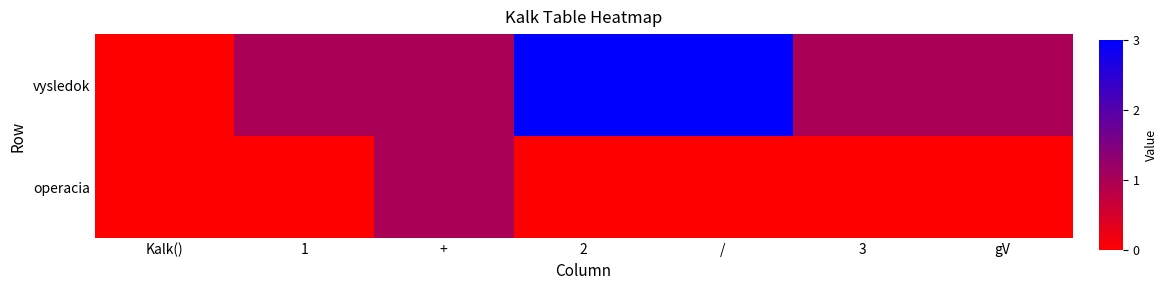

Reading right to left, extract all data points from this chart.

vysledok: gV=1	3=1	/=3	2=3	+=1	1=1	Kalk()=0
operacia: gV=0	3=0	/=0	2=0	+=1	1=0	Kalk()=0